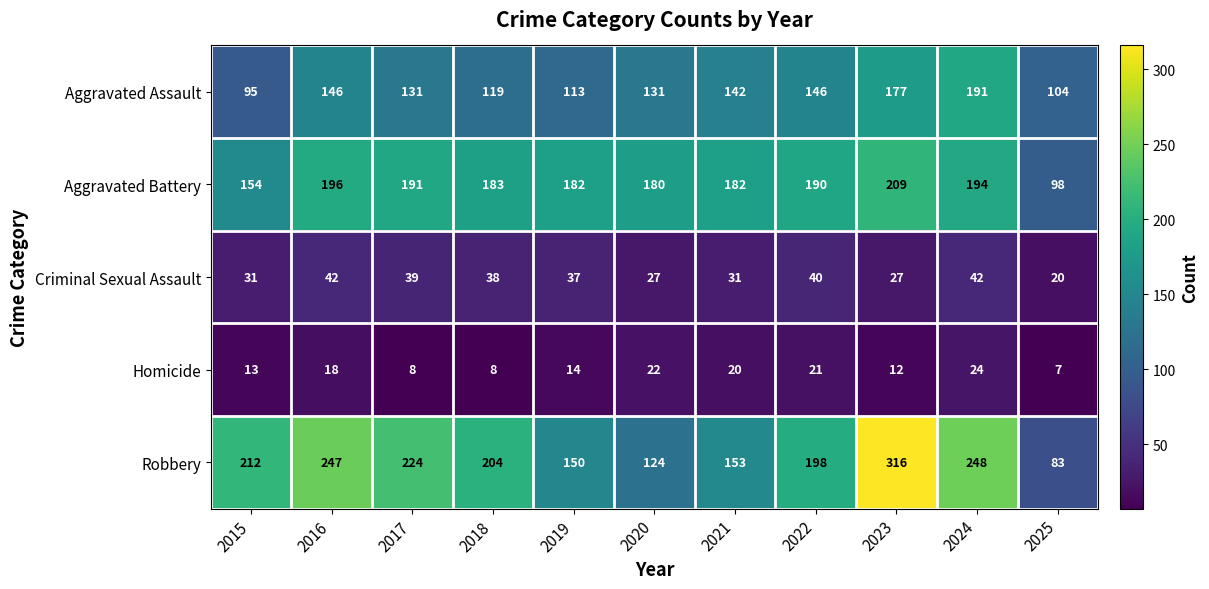

At which category is the sum across all series the highest?

2023